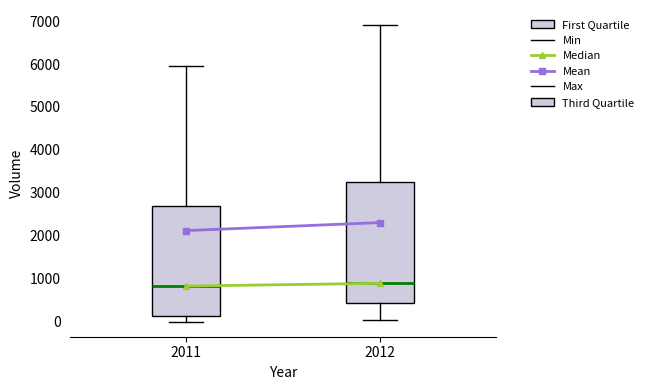

Where does the lower whisker of the box at x = 2012 end on the y-axis? The values are not printed on the chart, so give them approximately, as read against the axis.

100